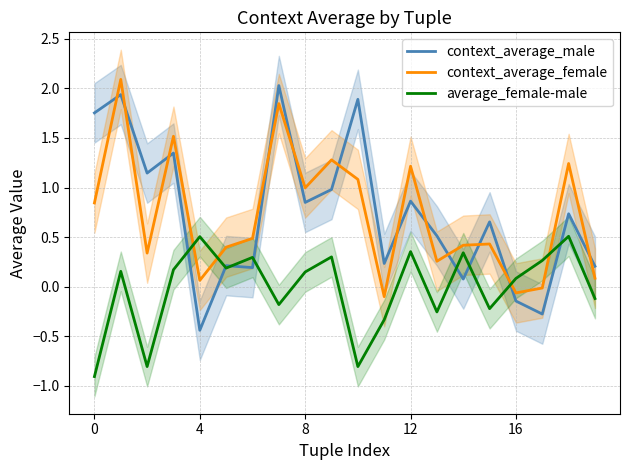

What is the label of the 11th point from the right?

9